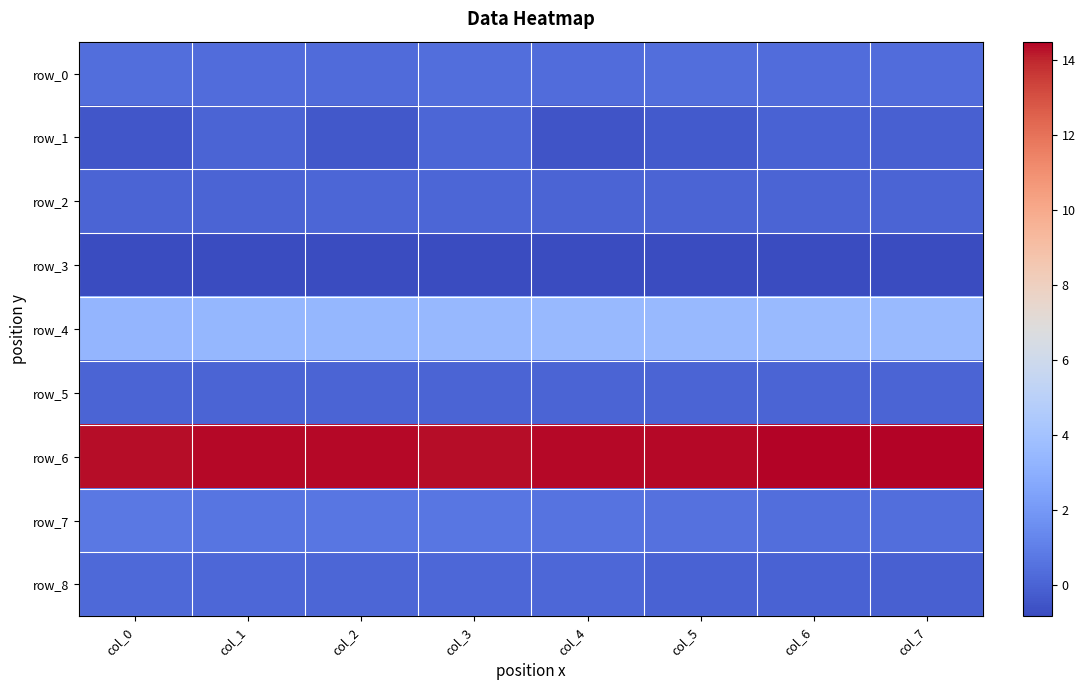

Reading left to right, list all the values displayed in this chart.

row_0: 0.4	0.3	0.3	0.4	0.3	0.4	0.3	0.3
row_1: -0.4	0.0	-0.4	0.1	-0.5	-0.3	-0.1	-0.1
row_2: 0.0	0.0	0.1	0.1	0.0	0.0	0.0	0.0
row_3: -0.8	-0.8	-0.8	-0.8	-0.8	-0.8	-0.8	-0.8
row_4: 3.3	3.4	3.4	3.4	3.5	3.5	3.5	3.6
row_5: 0.0	0.0	0.0	0.0	0.0	0.0	0.0	0.0
row_6: 14.3	14.4	14.4	14.4	14.4	14.4	14.5	14.5
row_7: 0.8	0.7	0.7	0.7	0.6	0.5	0.4	0.4
row_8: 0.2	0.2	0.1	0.1	0.1	-0.0	-0.0	-0.1